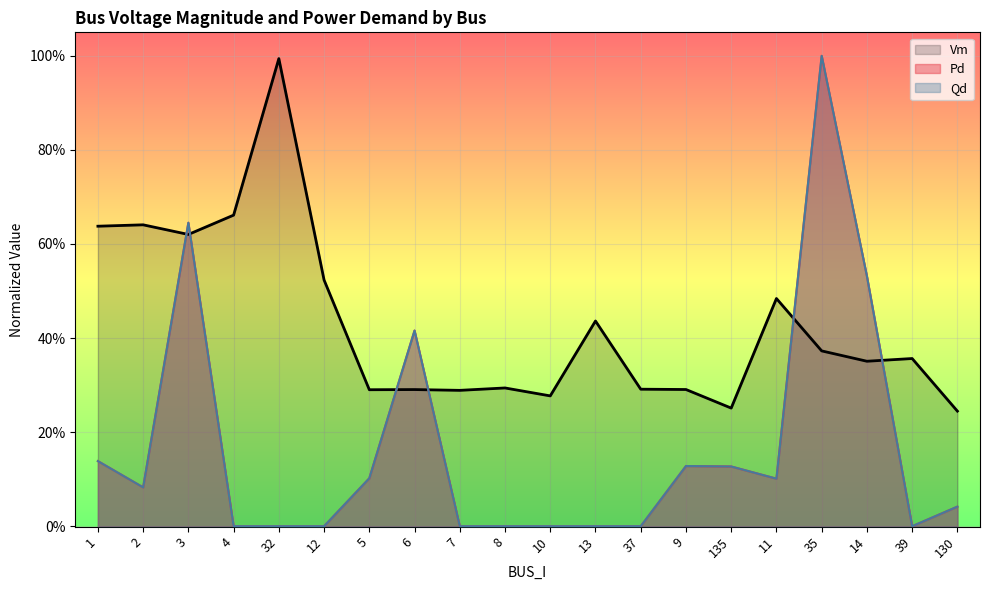

The Vm series shows 0.7 at 4. True or false?

True